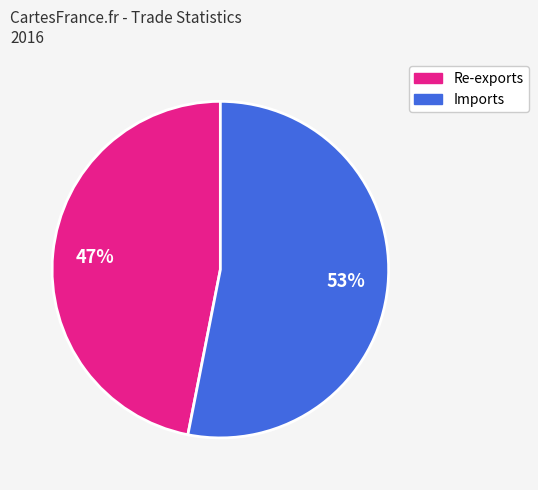

True or false: Imports accounts for 44% of the total.

False